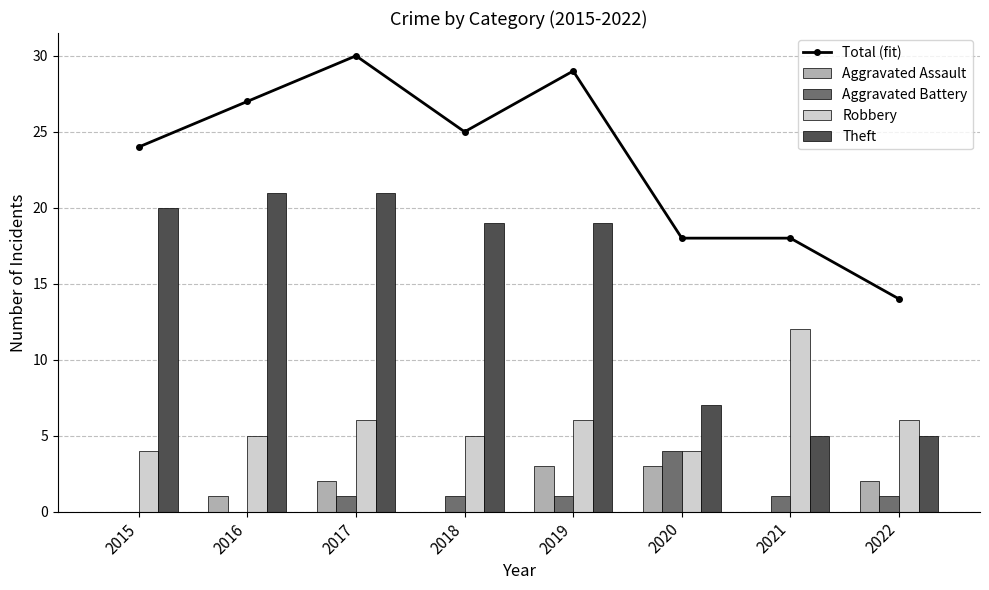

List the labels in order of Robbery value, largest first.

2021, 2017, 2019, 2022, 2016, 2018, 2015, 2020